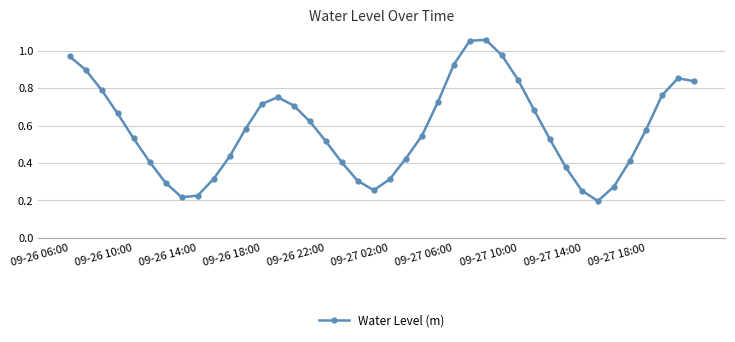

What is the sum of all values?

23.2